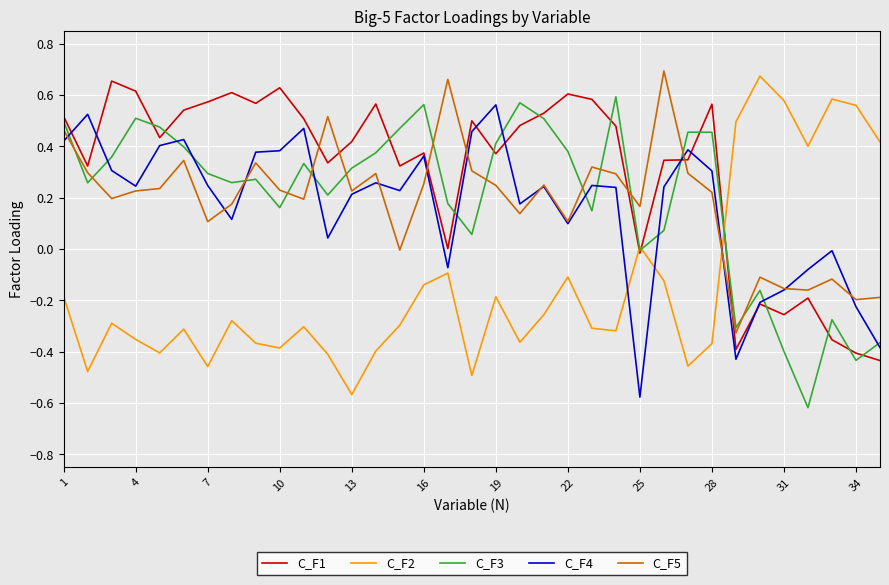

After their last crossing, which series has the higher values: C_F5 or C_F3?

C_F5